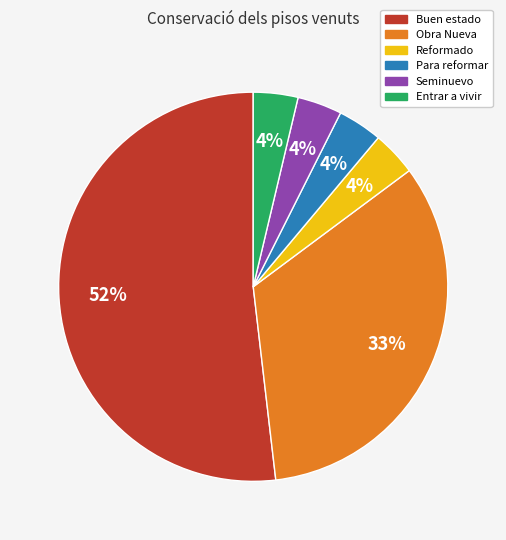

Which slice is the largest?

Buen estado